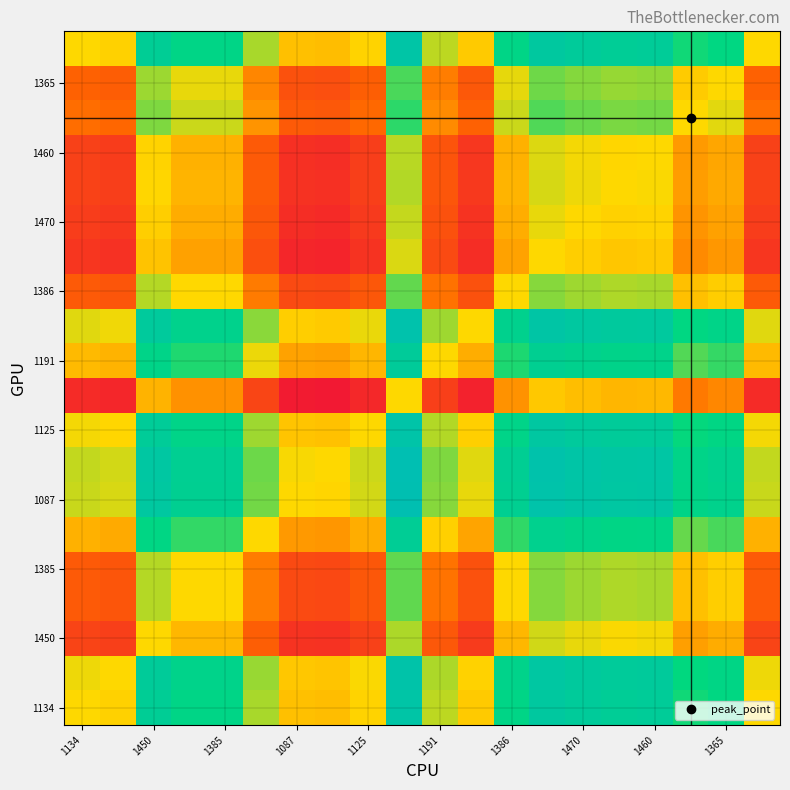

At how many categories does at least one series exceed 0?

19